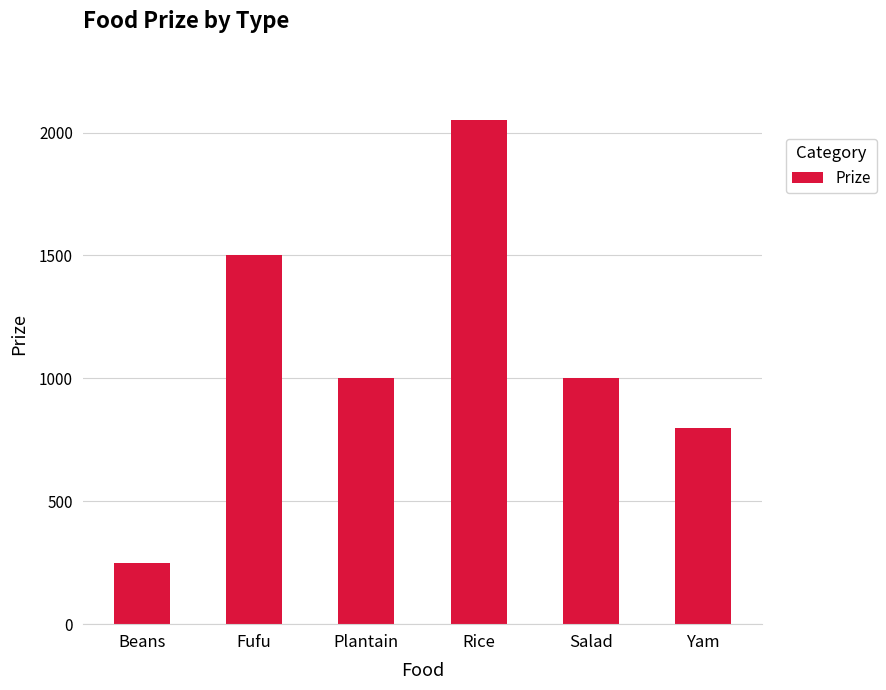

What is the difference between the maximum and minimum values?

1800